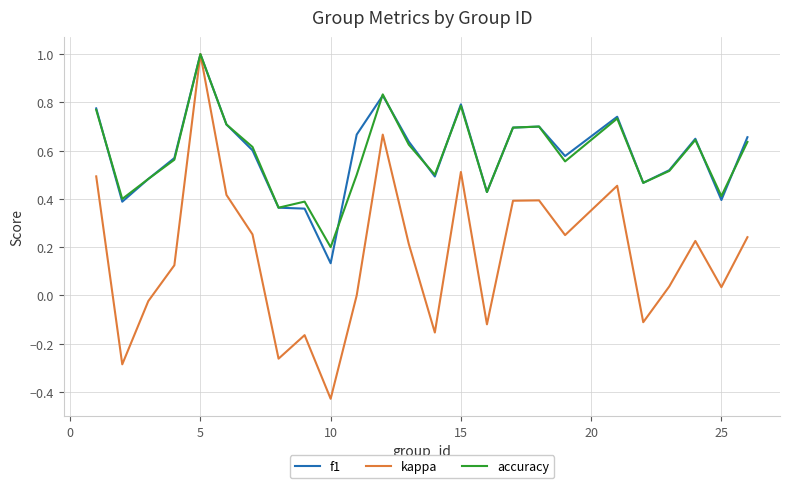

Which series has the largest range (max minus min)?

kappa